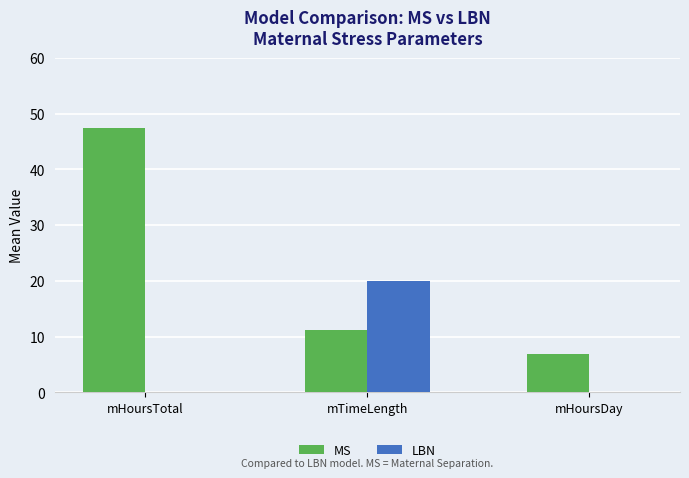

How many distinct data groups are displayed?

2